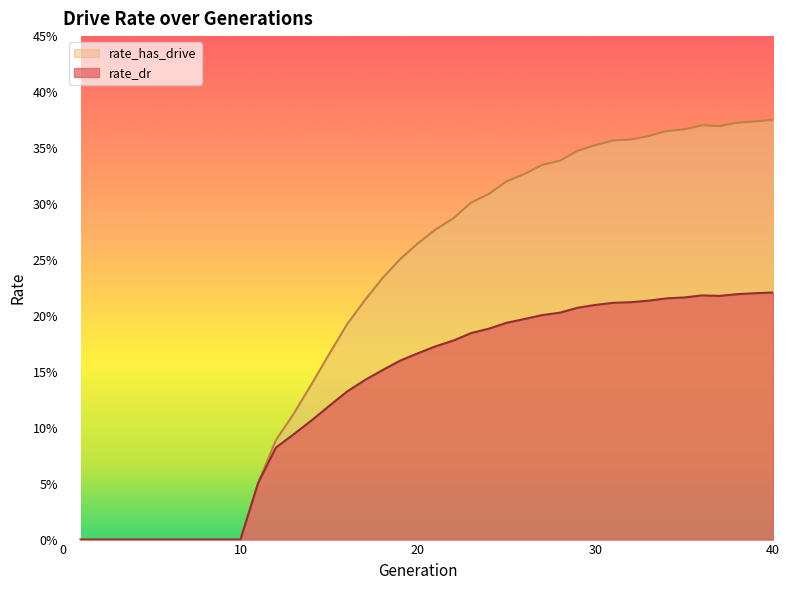

What is the value of the rate_has_drive point at the 40th from the left?

0.4